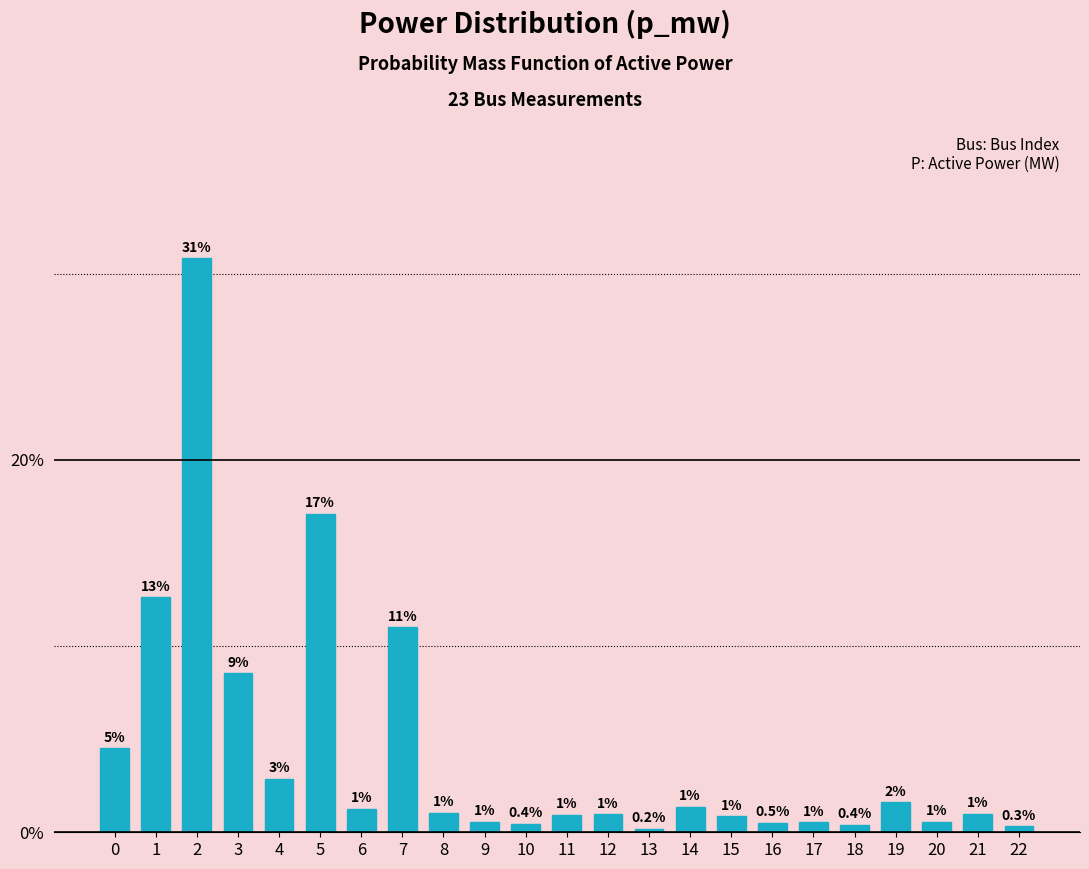

Does the chart contain any negative values?

No